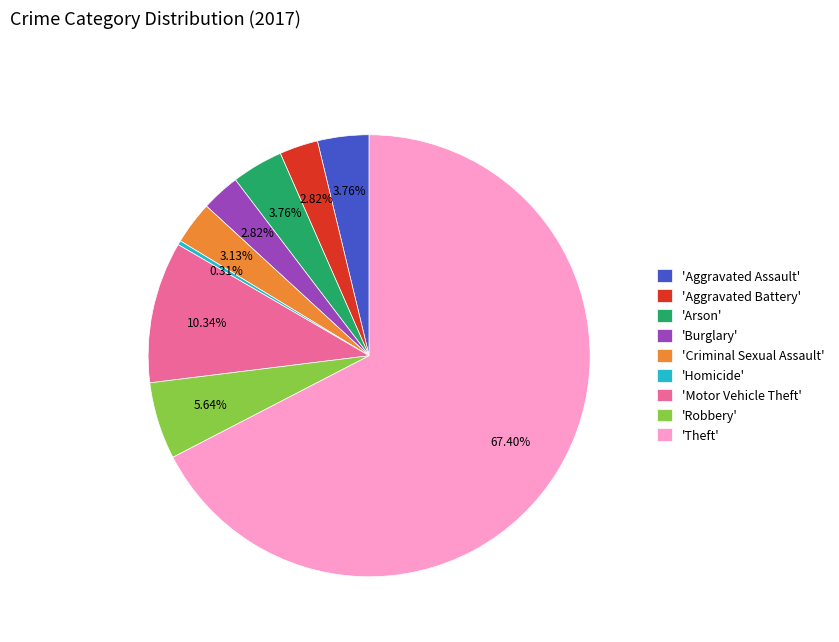

Combined, do 'Motor Vehicle Theft' and 'Aggravated Assault' account for over 50%?

No